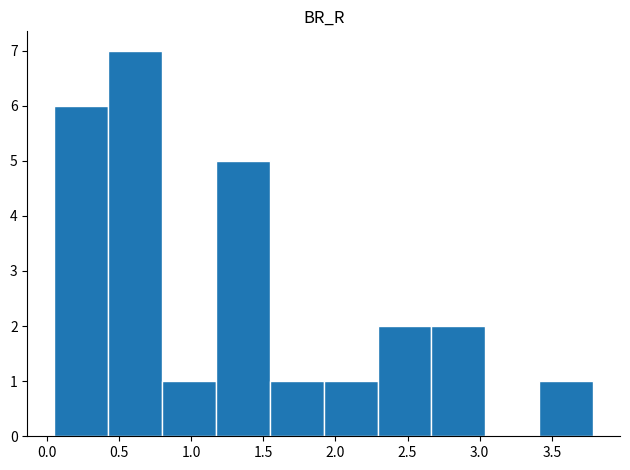

Which range on the x-axis has the tallest bar?

0.45 to 0.80